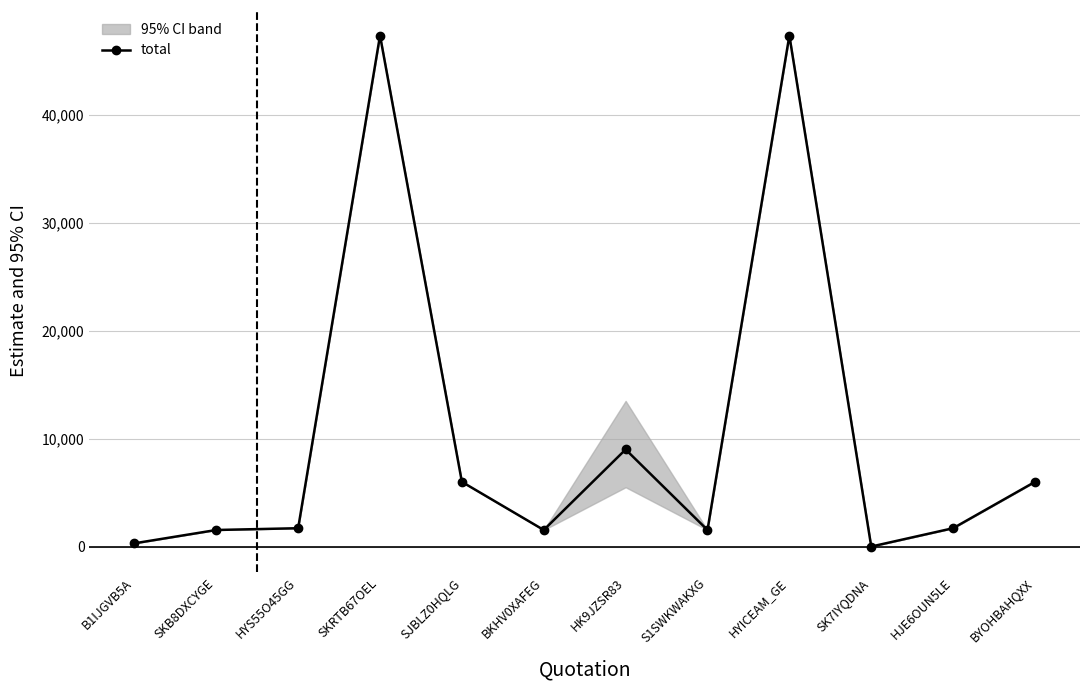

Which label corresponds to the smallest value in the chart?

SK7IYQDNA